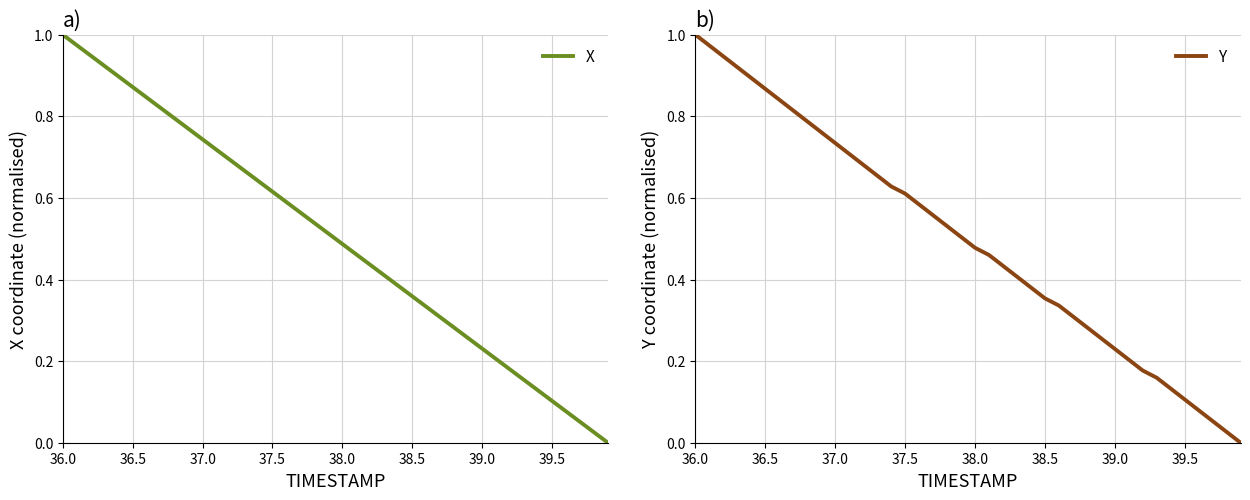

Which series has the largest range (max minus min)?

X